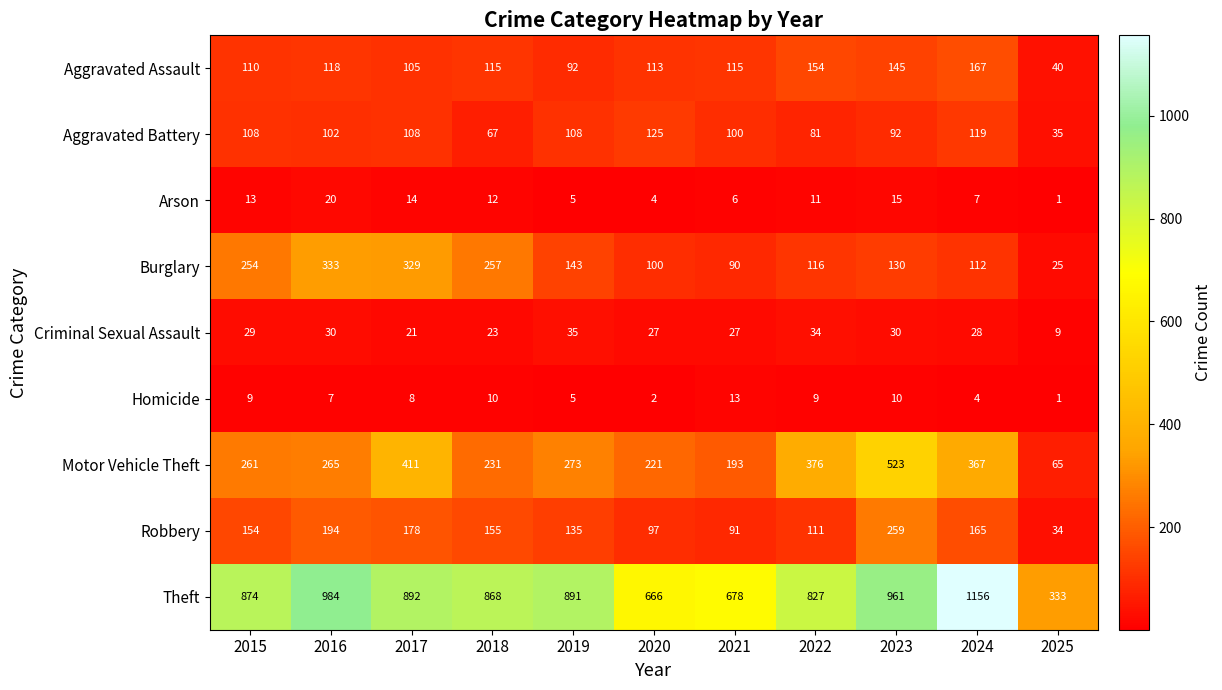

What is the minimum value shown in the chart?

1